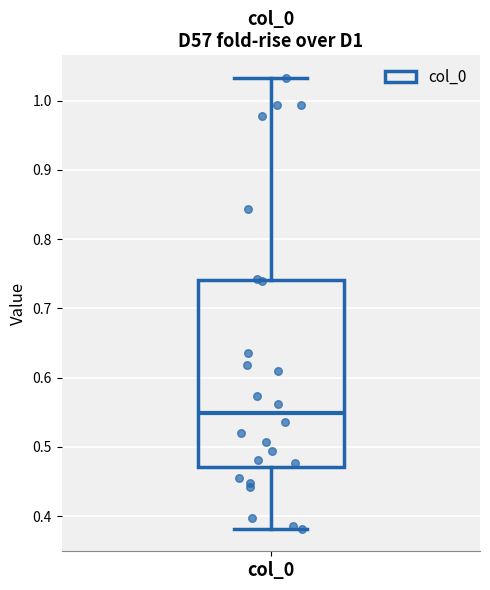

Where does the median line of the box for col_0 sit on the y-axis? The values are not printed on the chart, so give them approximately, as read against the axis.

0.55